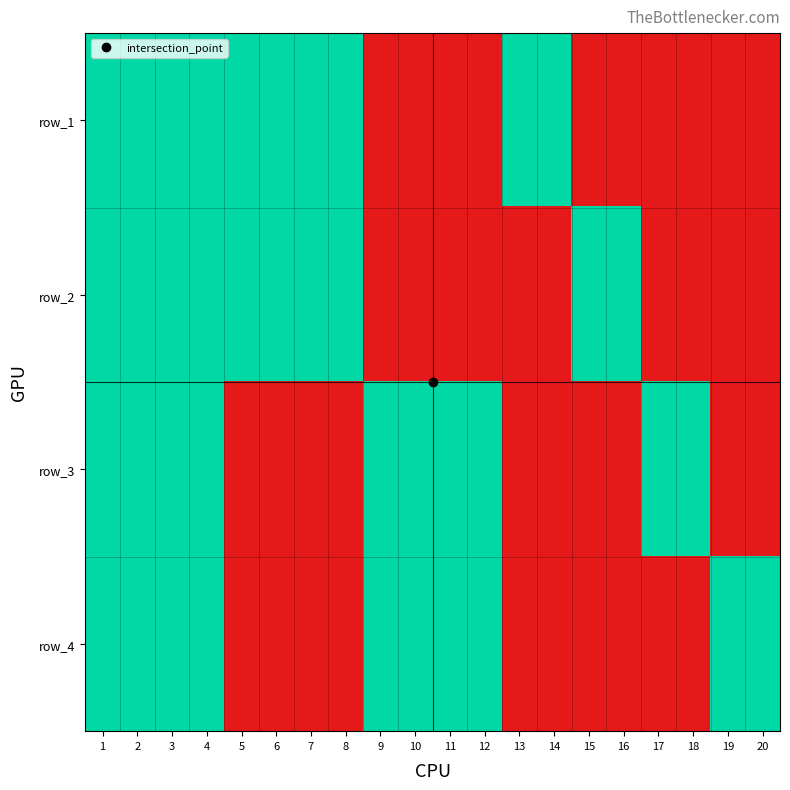

What is the difference between the highest and lowest values at 16?

1